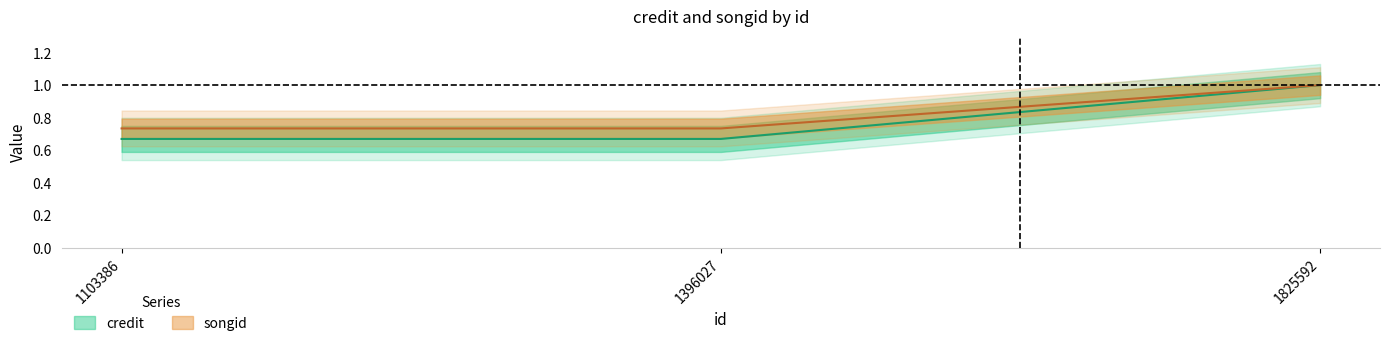

True or false: songid has a value of 1.0 at 1825592.

True